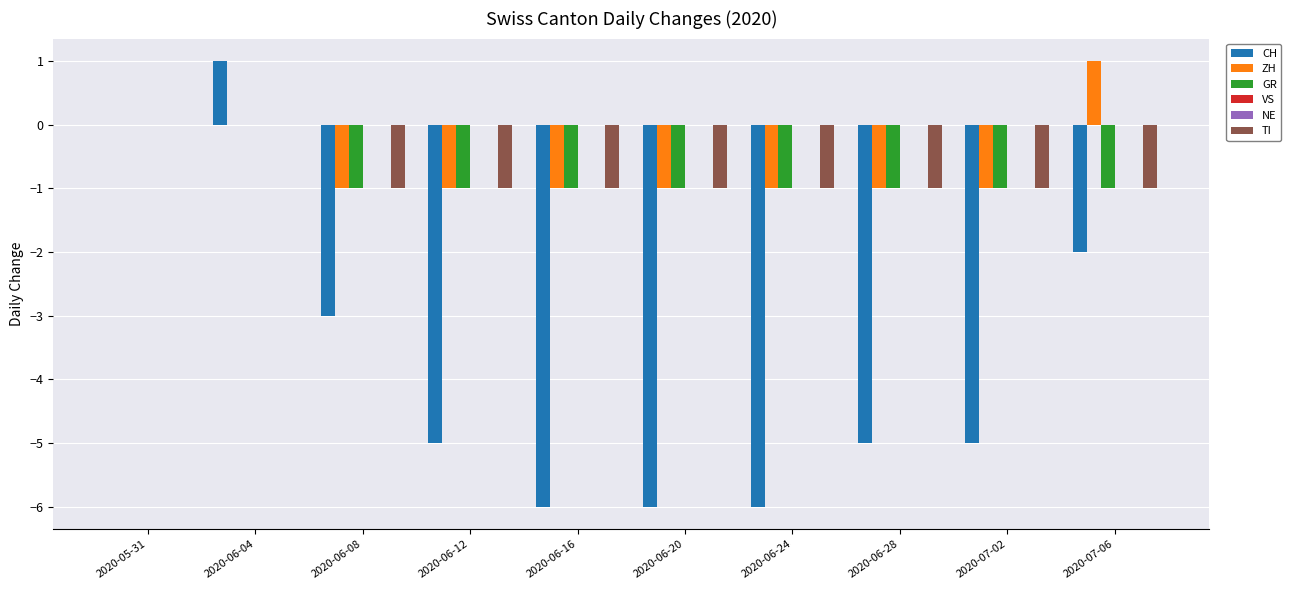

What is the value of the CH bar at the 2nd from the left?

1